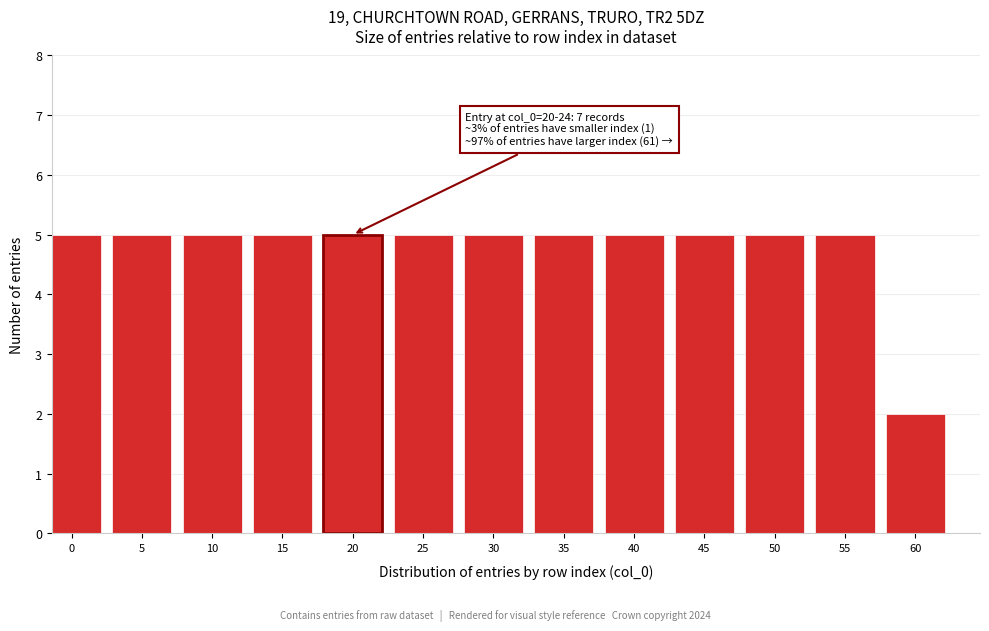

Reading right to left, extract all data points from this chart.

60=2	55=5	50=5	45=5	40=5	35=5	30=5	25=5	20=5	15=5	10=5	5=5	0=5